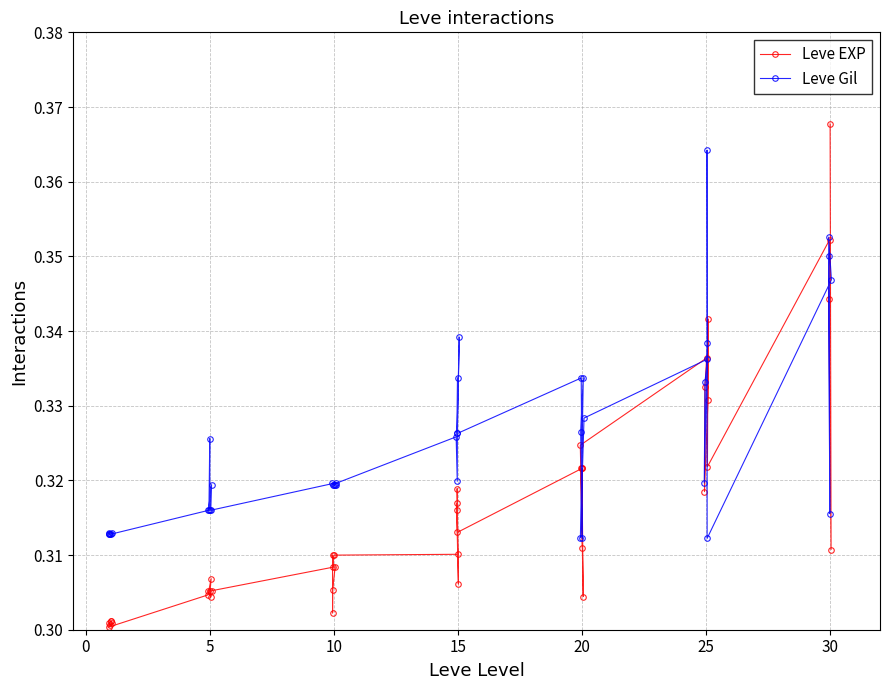

How many Leve Gil values are between 0 and 1?

40